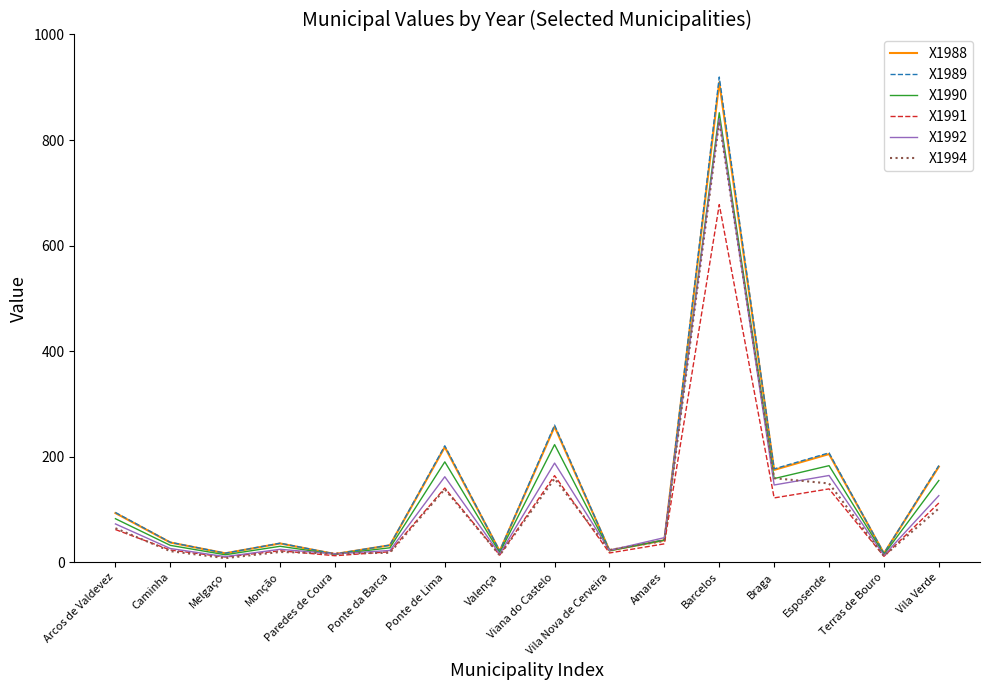

Is the value of X1994 at Braga greater than the value of X1992 at Paredes de Coura?

Yes